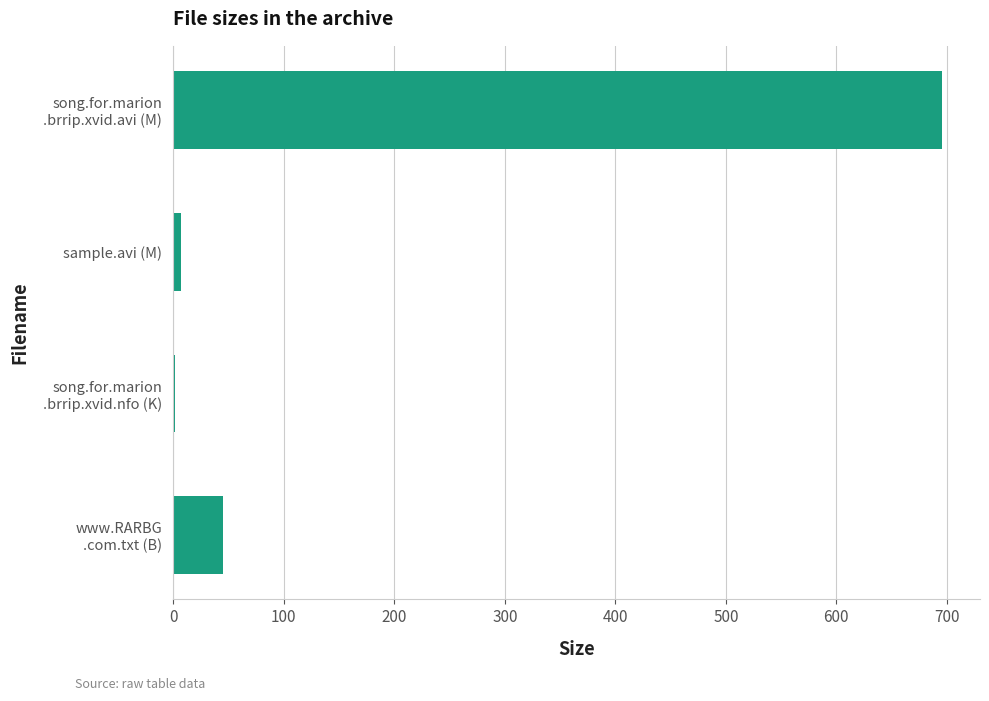

What is the maximum value shown in the chart?

695.2